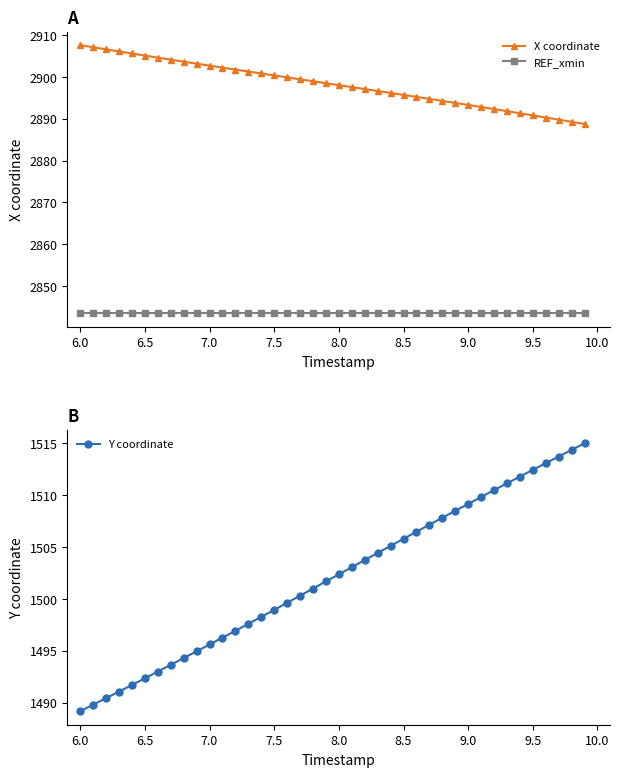

Reading left to right, extract all data points from this chart.

X coordinate: 2907.7	2907.1	2906.6	2906.1	2905.7	2905.2	2904.7	2904.2	2903.7	2903.2	2902.7	2902.3	2901.8	2901.3	2900.9	2900.4	2899.9	2899.5	2899.0	2898.5	2898.1	2897.6	2897.1	2896.7	2896.2	2895.7	2895.3	2894.8	2894.3	2893.8	2893.3	2892.8	2892.3	2891.8	2891.3	2890.8	2890.3	2889.8	2889.3	2888.8
REF_xmin: 2843.5	2843.5	2843.5	2843.5	2843.5	2843.5	2843.5	2843.5	2843.5	2843.5	2843.5	2843.5	2843.5	2843.5	2843.5	2843.5	2843.5	2843.5	2843.5	2843.5	2843.5	2843.5	2843.5	2843.5	2843.5	2843.5	2843.5	2843.5	2843.5	2843.5	2843.5	2843.5	2843.5	2843.5	2843.5	2843.5	2843.5	2843.5	2843.5	2843.5
Y coordinate: 1489.2	1489.8	1490.4	1491.1	1491.7	1492.3	1493.0	1493.7	1494.3	1495.0	1495.6	1496.3	1496.9	1497.6	1498.3	1498.9	1499.6	1500.3	1501.0	1501.7	1502.4	1503.1	1503.7	1504.4	1505.1	1505.8	1506.5	1507.2	1507.8	1508.5	1509.2	1509.8	1510.5	1511.1	1511.8	1512.4	1513.1	1513.7	1514.4	1515.0